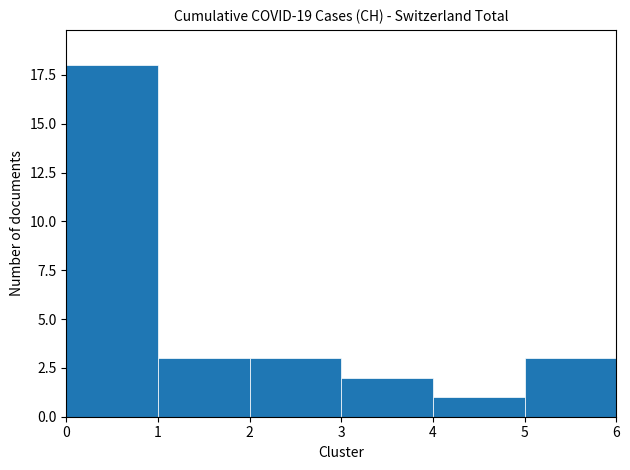

What is the minimum value shown in the chart?

1